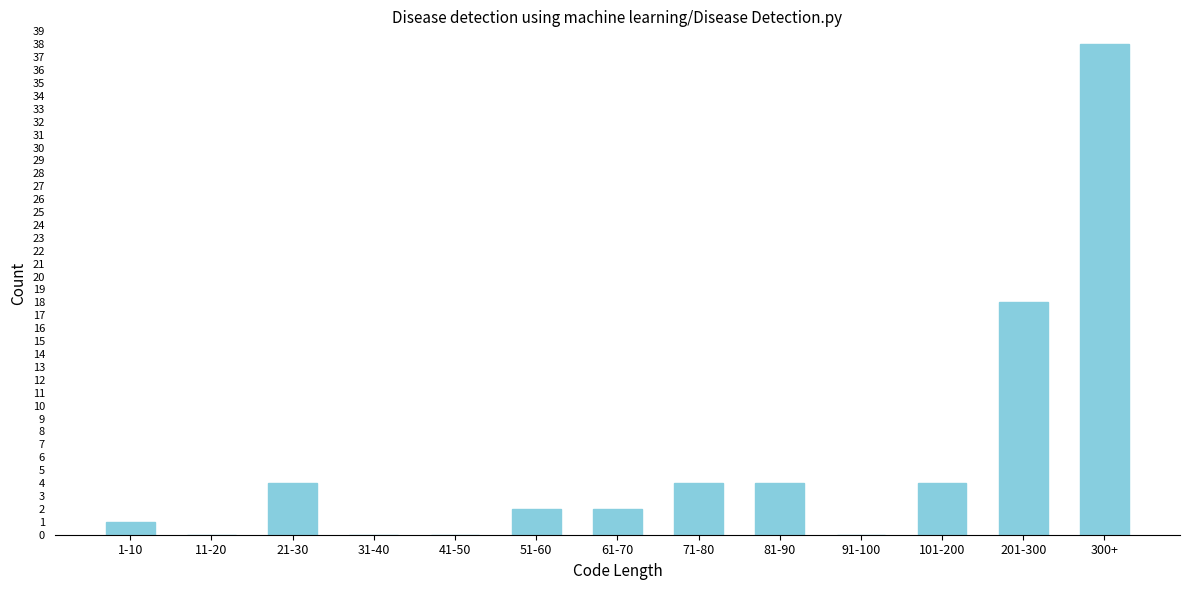

Reading left to right, extract all data points from this chart.

1-10=1	11-20=0	21-30=4	31-40=0	41-50=0	51-60=2	61-70=2	71-80=4	81-90=4	91-100=0	101-200=4	201-300=18	300+=38